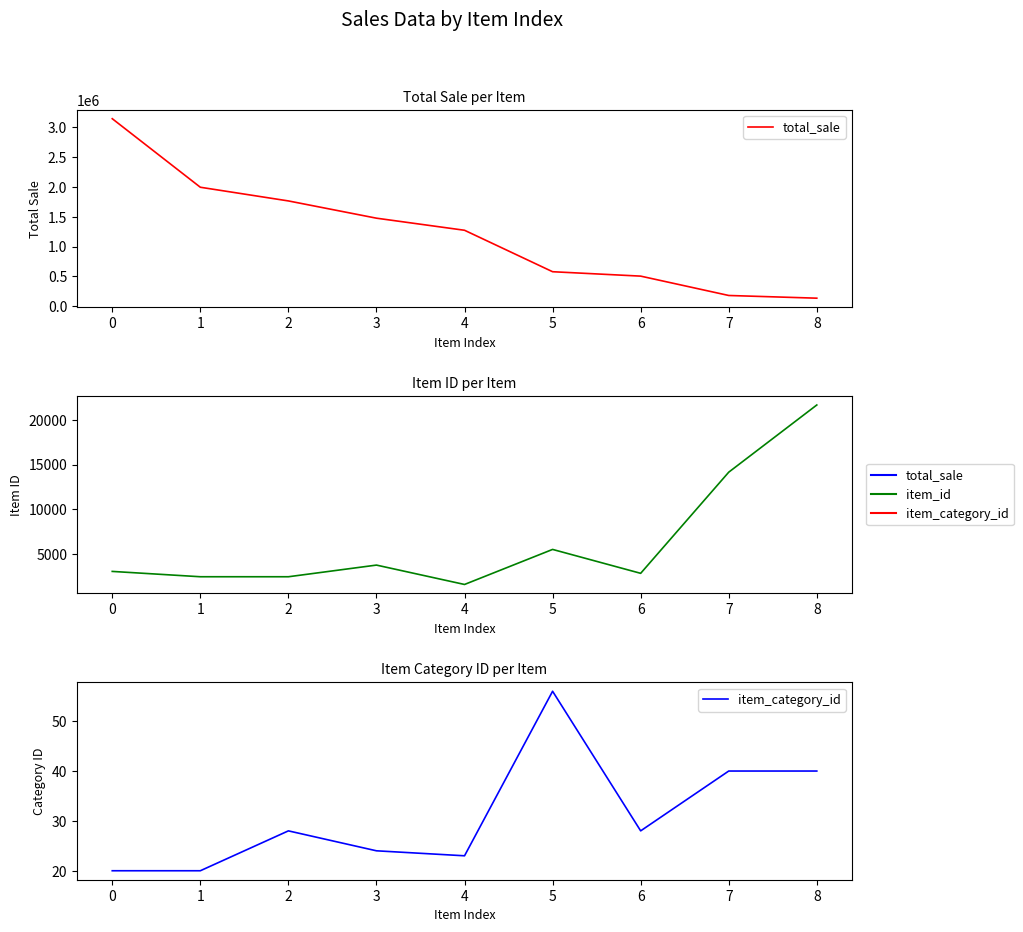

How many data points in item_category_id are less than 28?

4